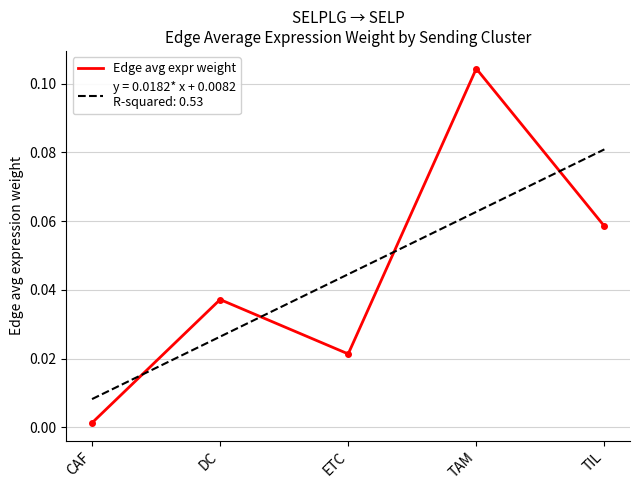

Reading left to right, transcribe all the data shown in this chart.

CAF=0.0	DC=0.0	ETC=0.0	TAM=0.1	TIL=0.1